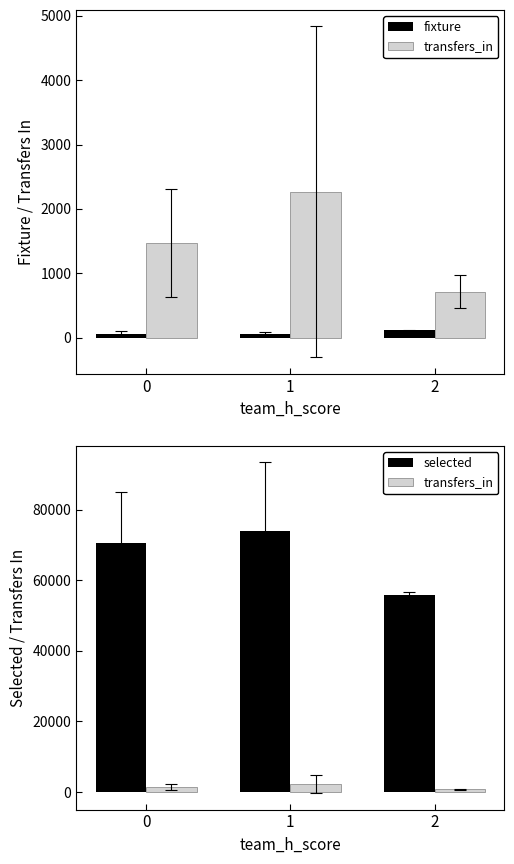

Reading left to right, list all the values displayed in this chart.

fixture: 0=63.2	1=60.0	2=110.0
transfers_in: 0=1465.2	1=2265.2	2=713.0
selected: 0=70525.0	1=73932.8	2=55760.0